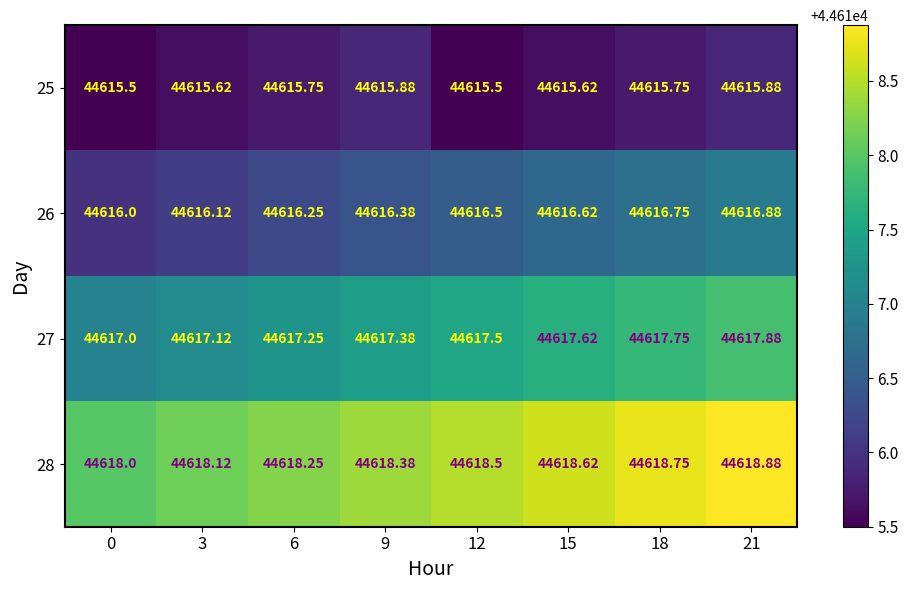

Which series has the largest total across all categories?

28